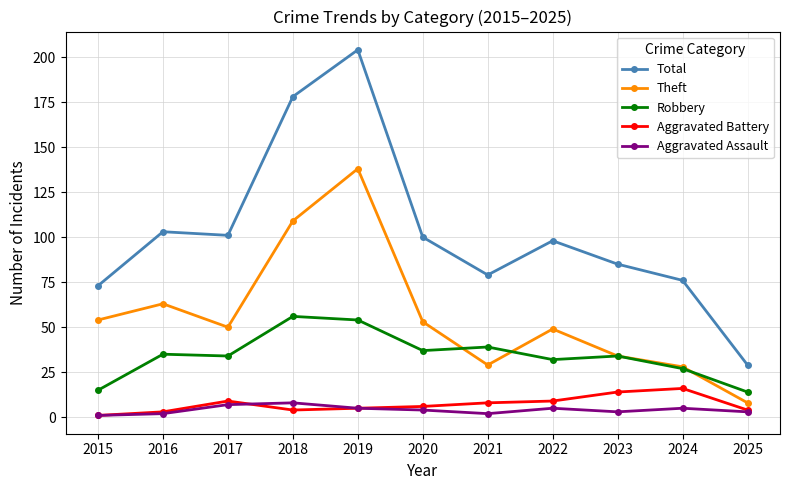

The Aggravated Battery series shows 16 at 2024. True or false?

True